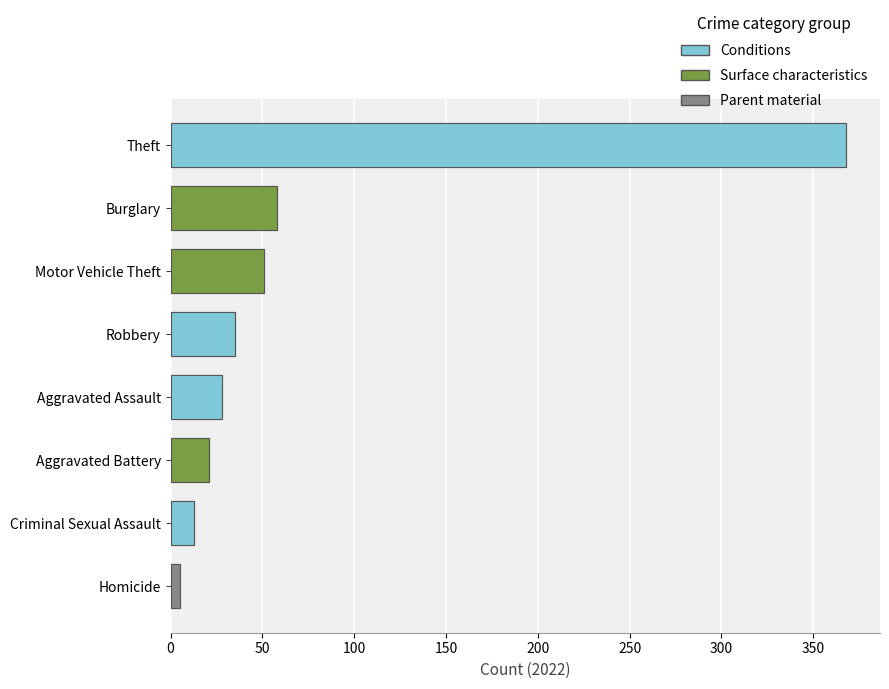

The 2021 series shows 1 at Homicide. True or false?

False